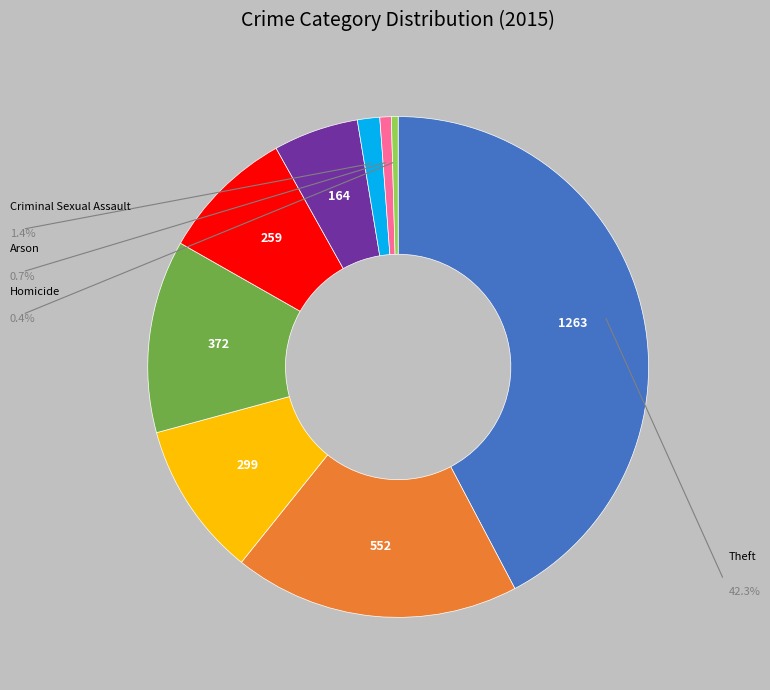

How many slices are in this pie chart?

9